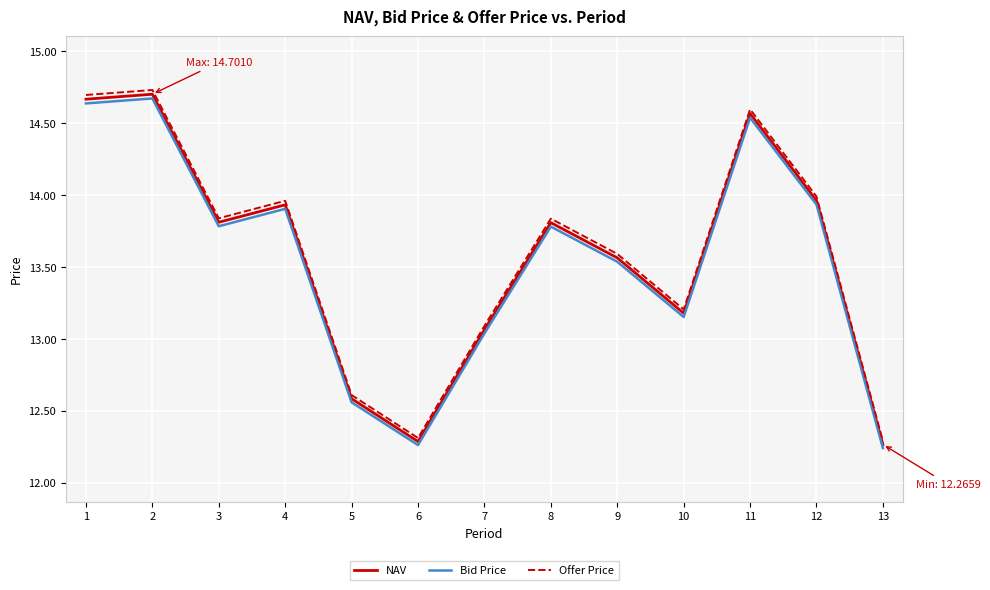

Which series has the largest range (max minus min)?

Offer Price